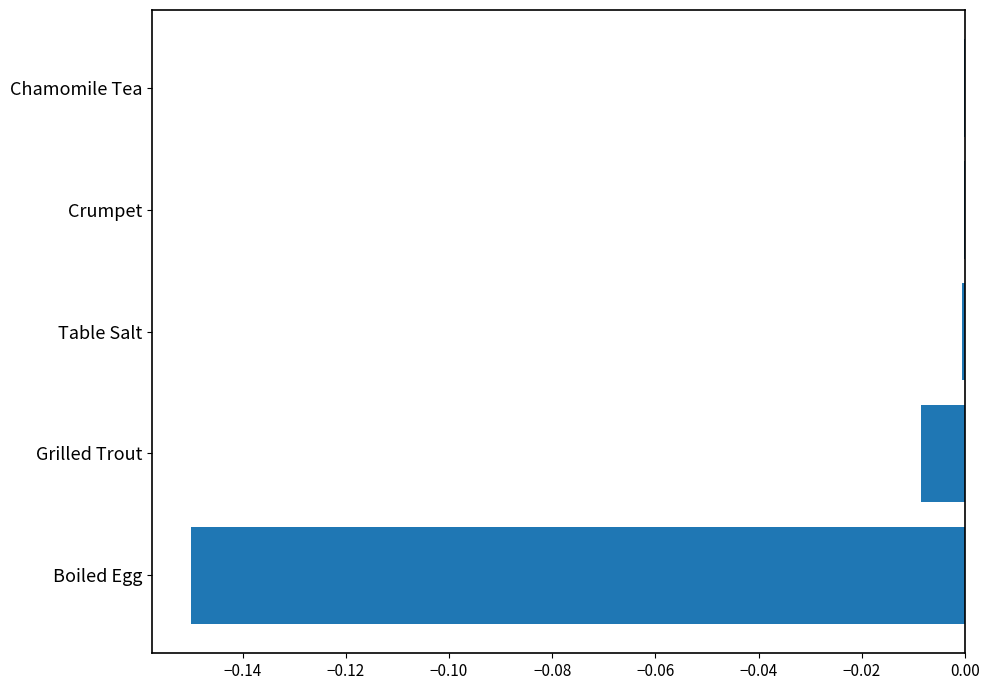

What is the sum of all values?

-0.2